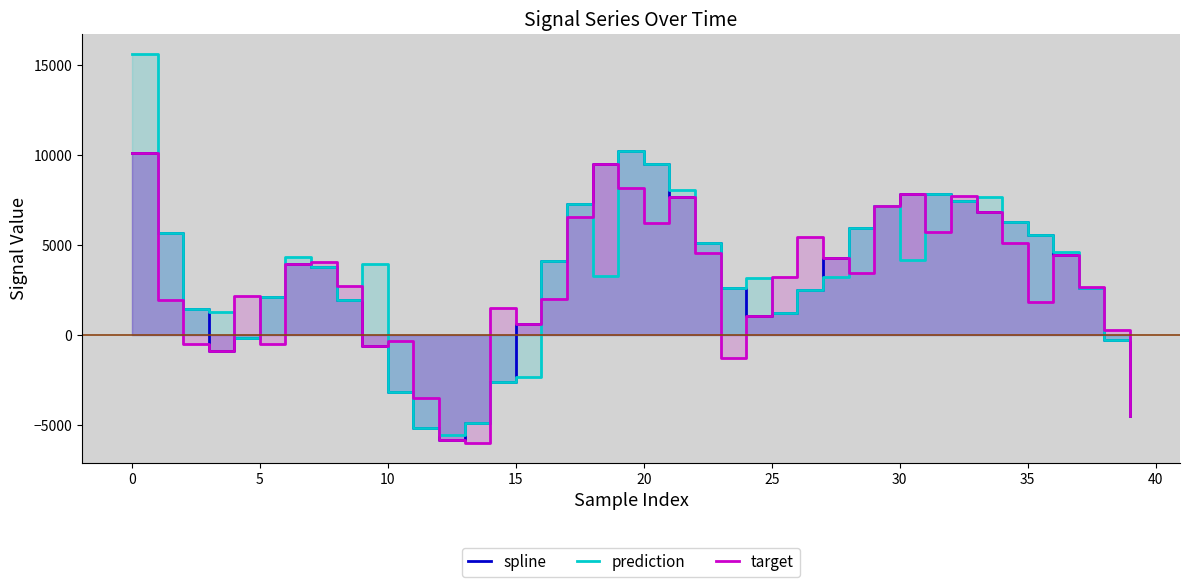

What is the sum of all spline values?

129157.1